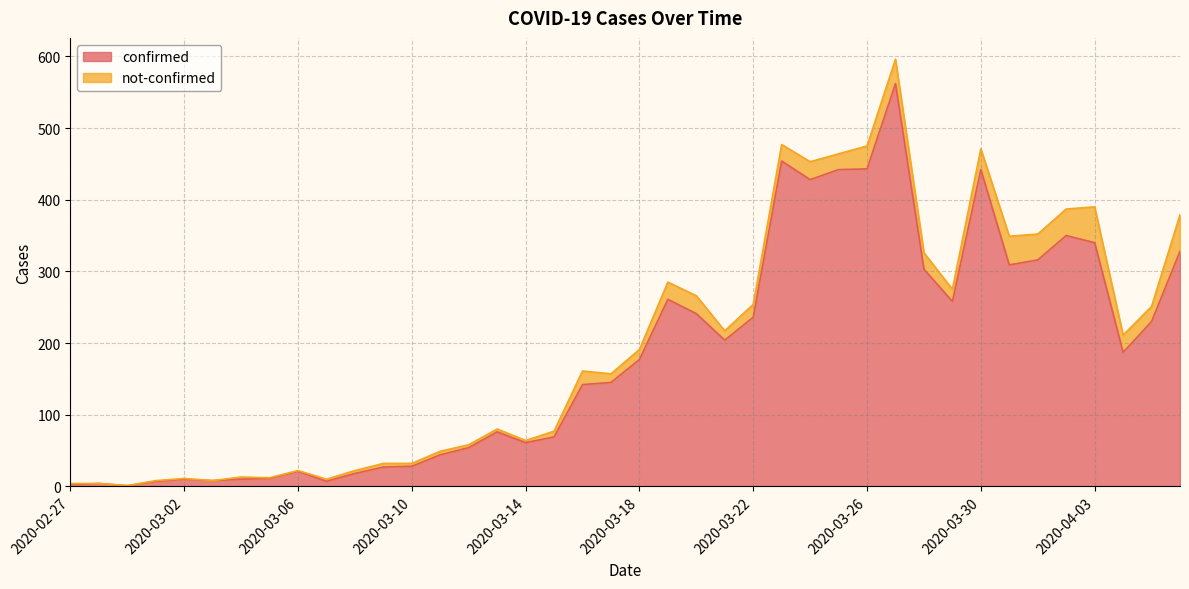

Count the number of categories in the chart.

40